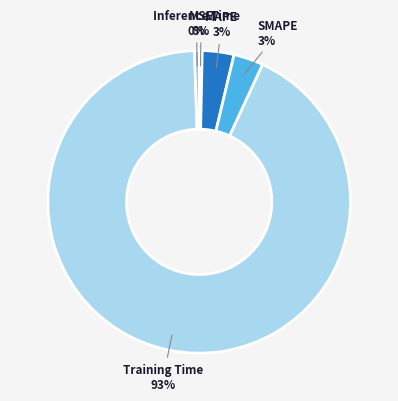

Is the sum of MAPE and MSE greater than half?

No